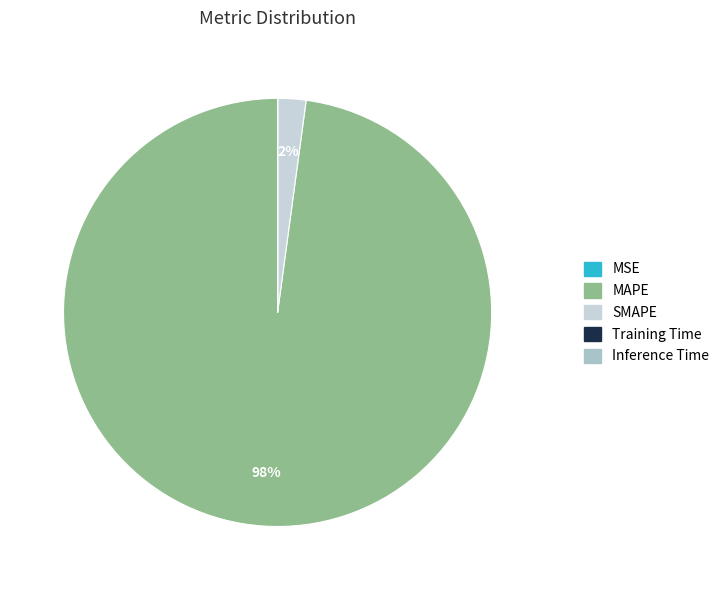

Combined, do MAPE and SMAPE account for over 50%?

Yes